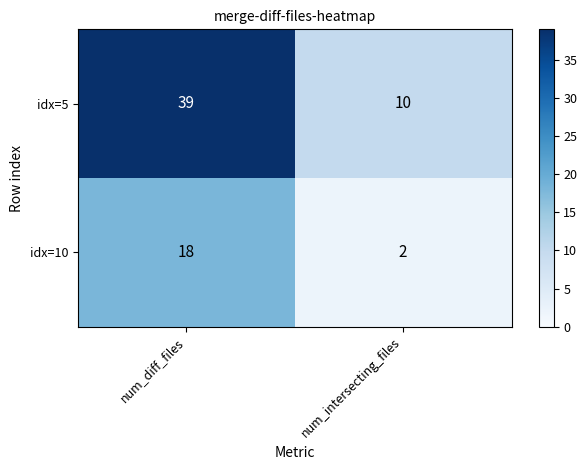

List the series in order of their peak value, highest first.

idx=5, idx=10